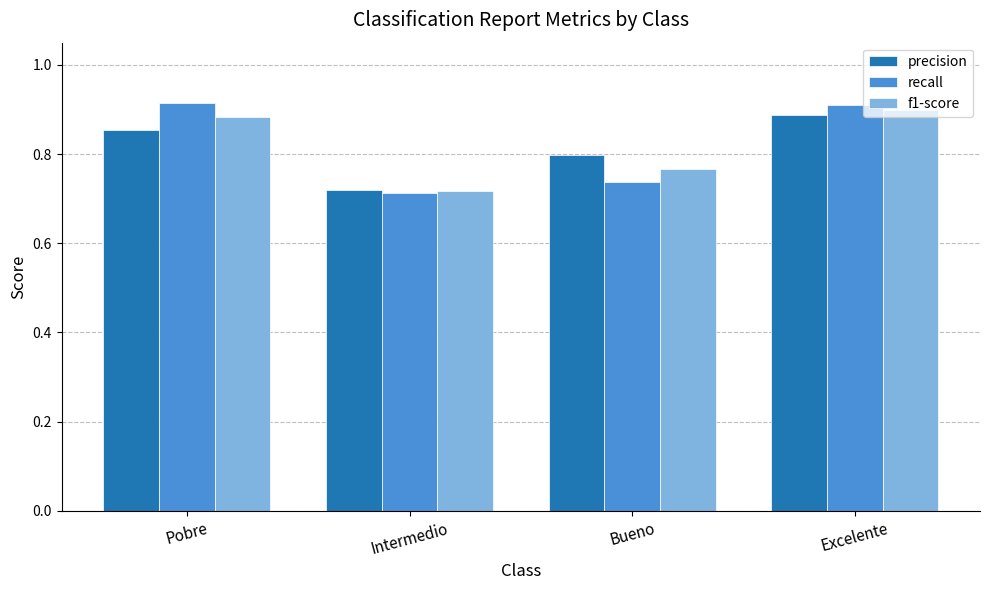

The value of f1-score at Pobre is 1.2. True or false?

False